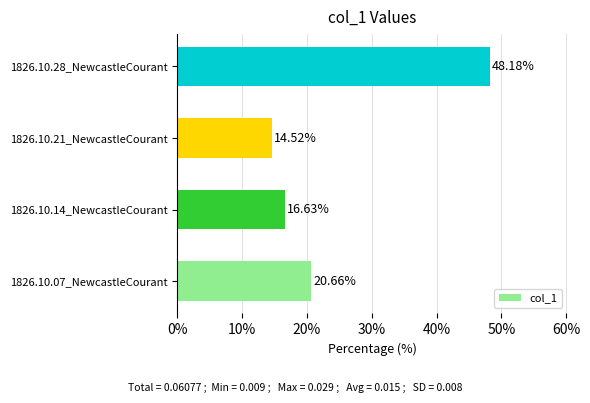

What is the difference between the second highest and second lowest values?

4.0